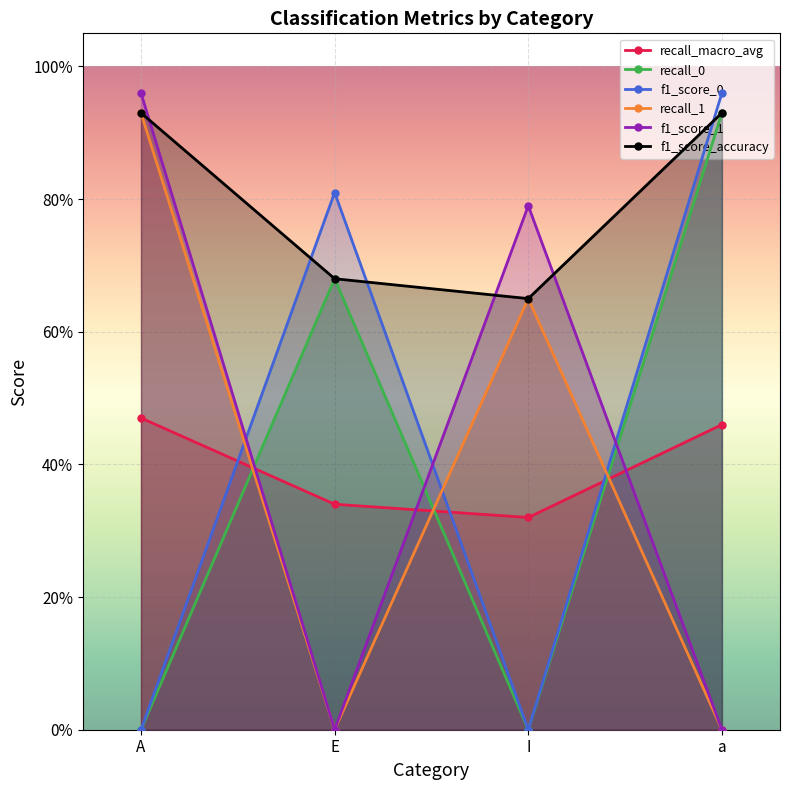

What is the maximum value for recall_macro_avg?

0.5